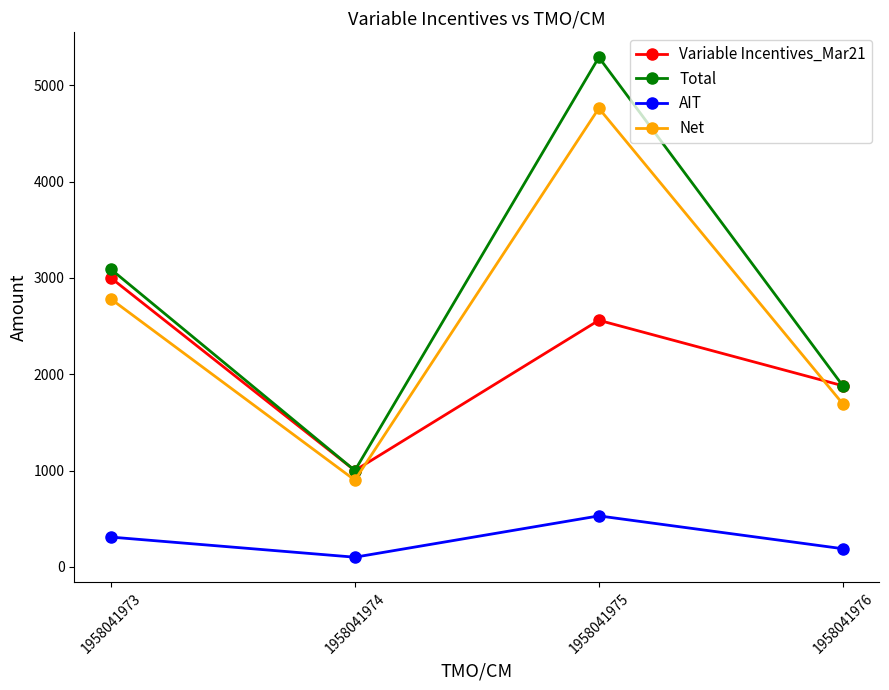

Rank the categories by Total value from highest to lowest.

1958041975, 1958041973, 1958041976, 1958041974